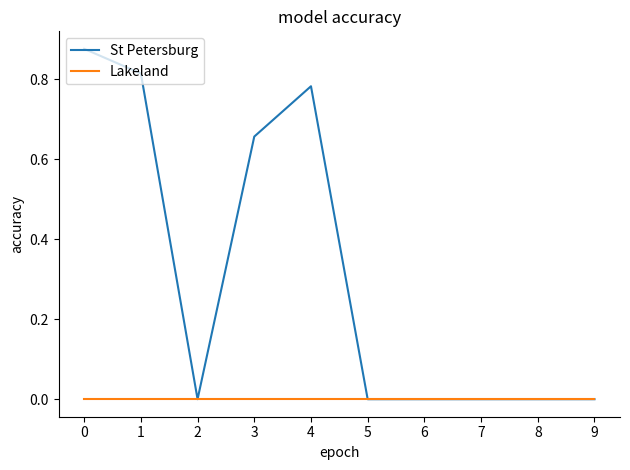

List the series in order of their peak value, highest first.

St Petersburg, Lakeland